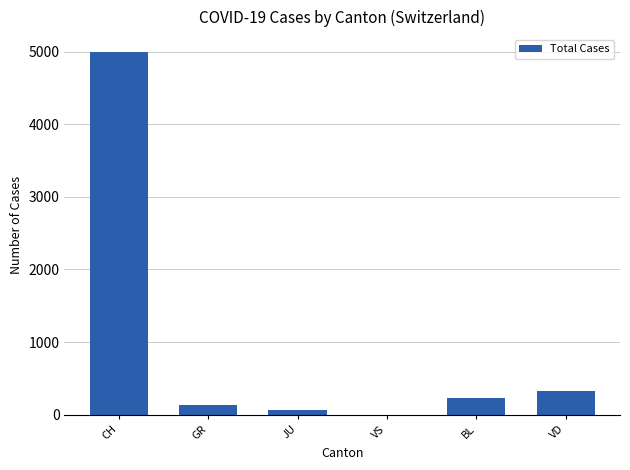

The chart shows a value of 139 at GR. True or false?

True